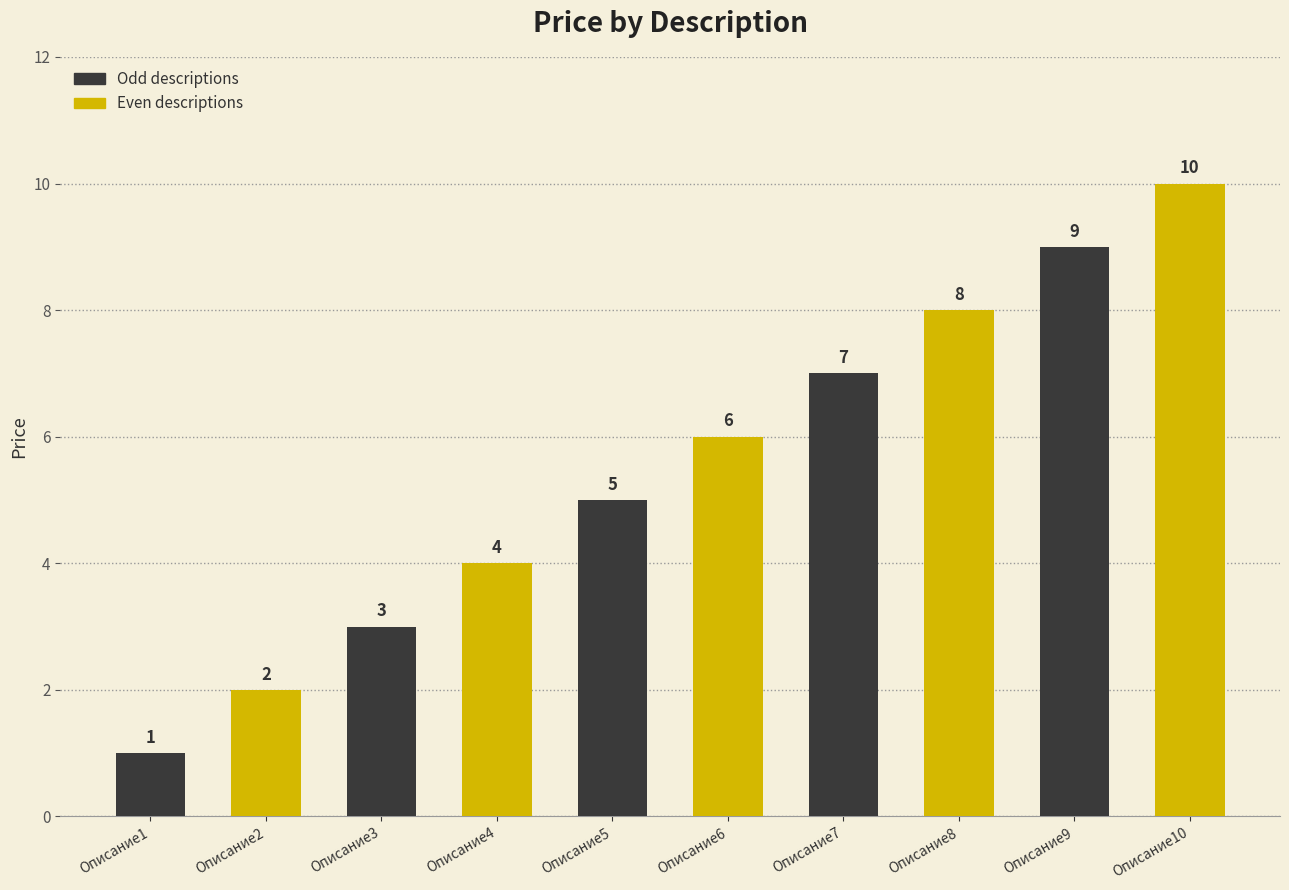

List the labels in order of value, smallest first.

Описание1, Описание2, Описание3, Описание4, Описание5, Описание6, Описание7, Описание8, Описание9, Описание10